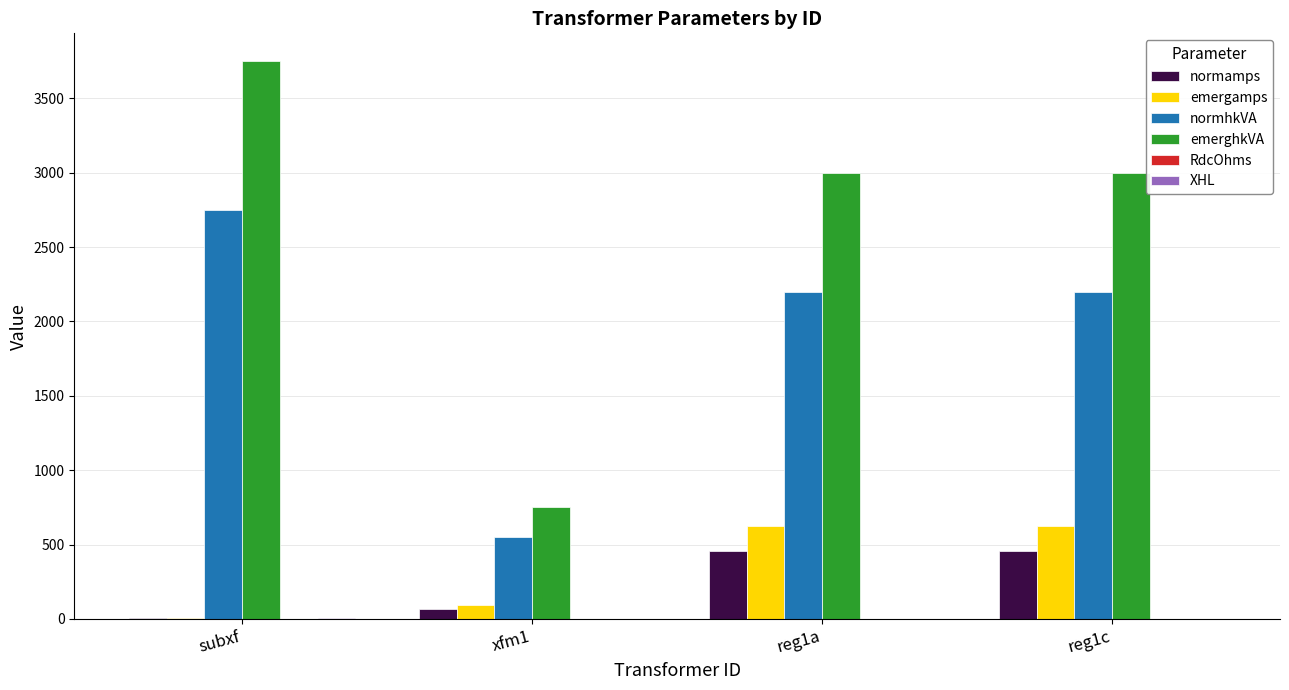

The value of normhkVA at reg1c is 1475.6. True or false?

False